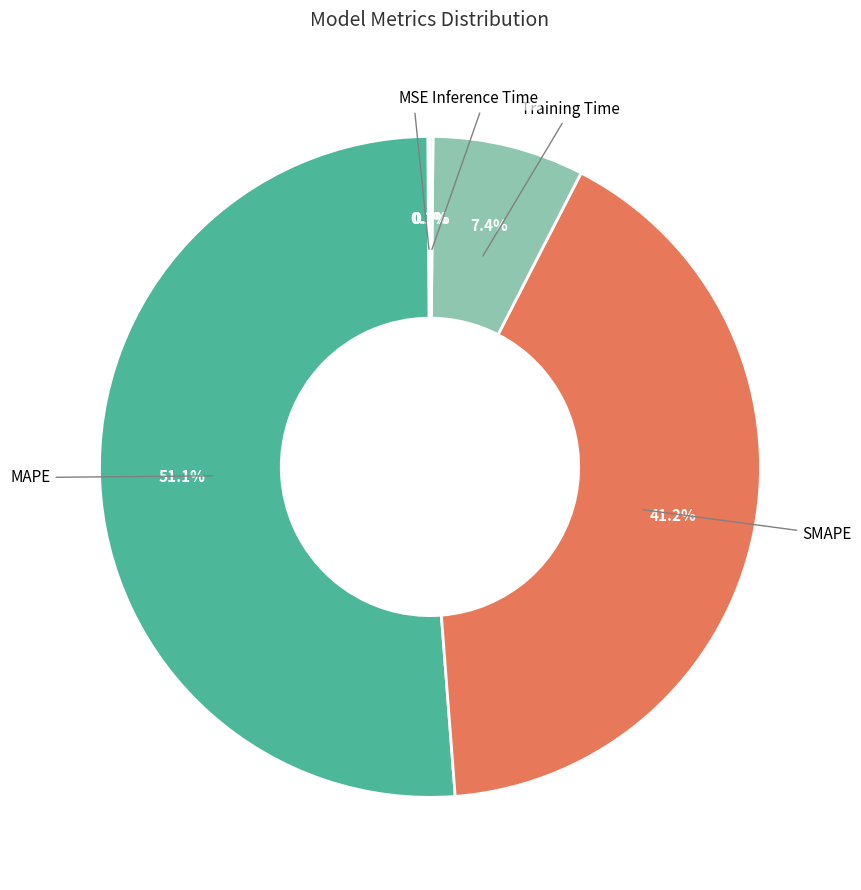

What is the total percentage of SMAPE and Training Time?

48.6%